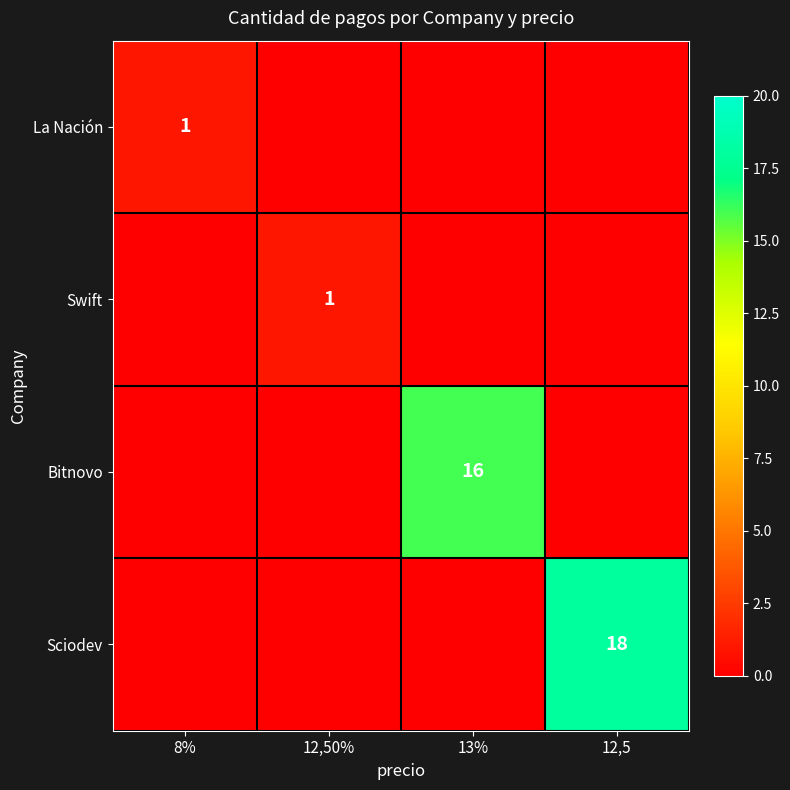

The value of Bitnovo at 13% is 16. True or false?

True